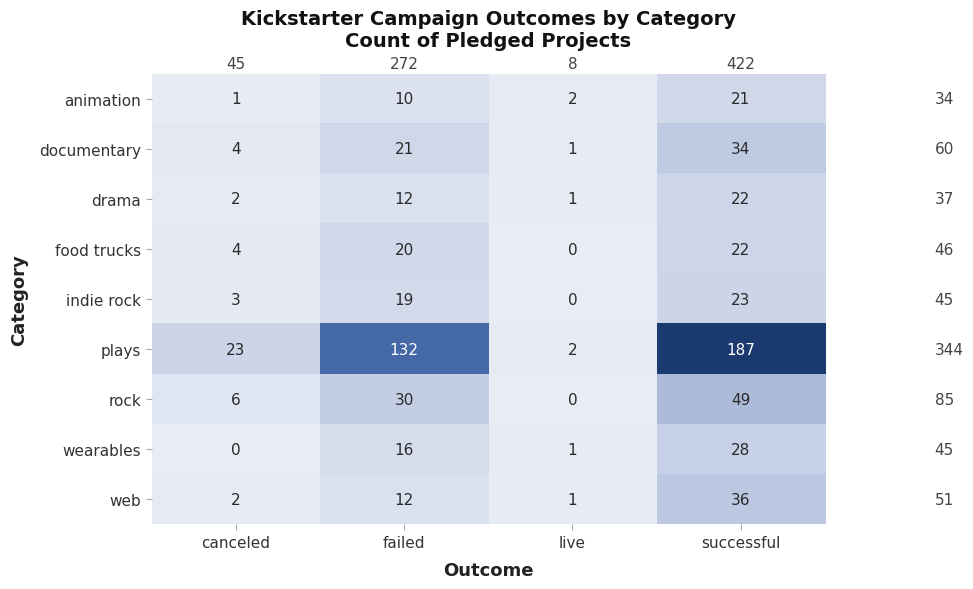

Which series changed the most between failed and live?

plays